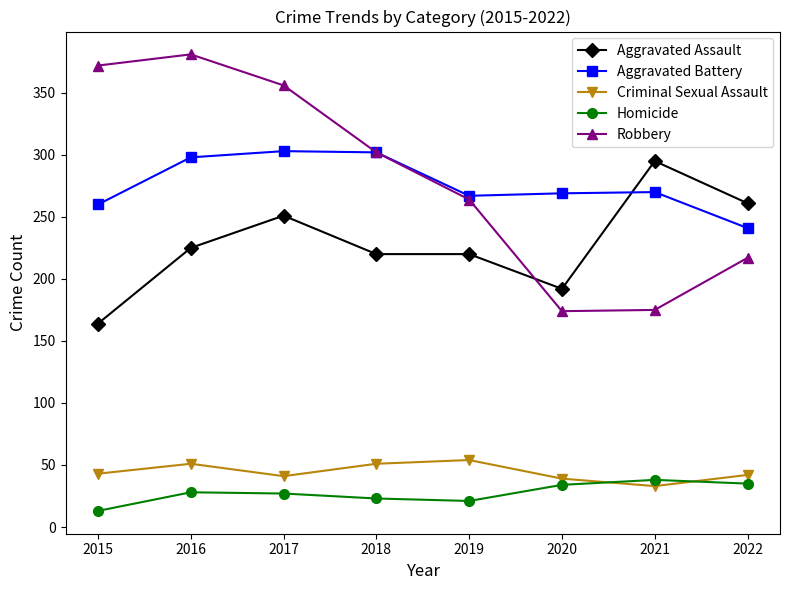

Which label corresponds to the largest value in the chart?

2016